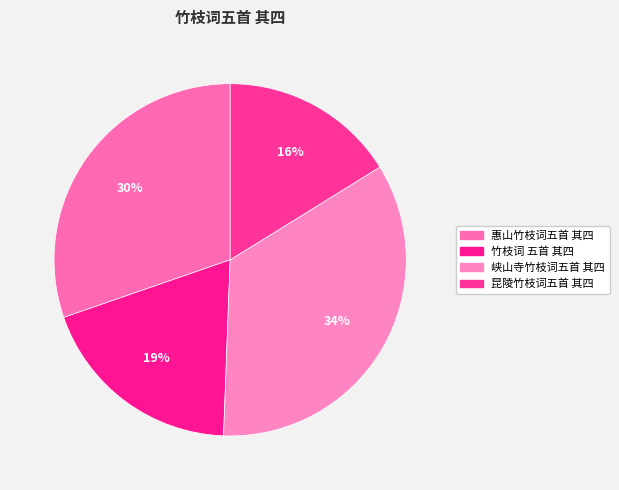

How many slices are in this pie chart?

4